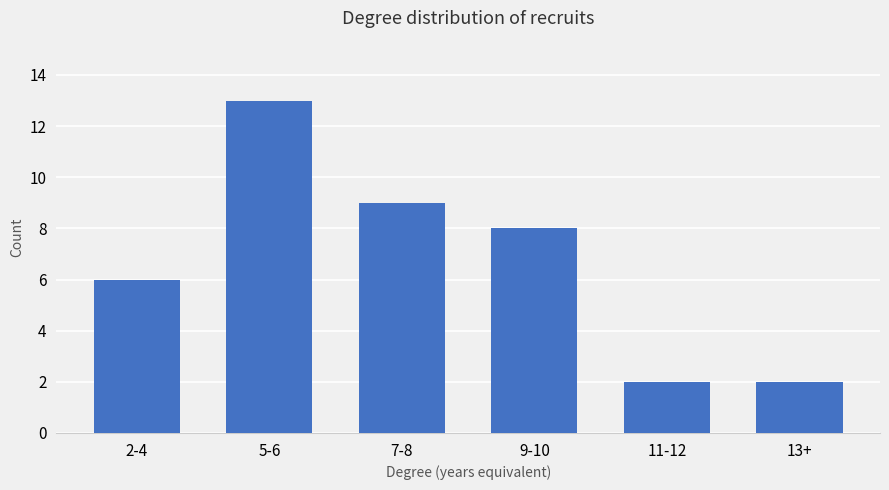

Reading right to left, extract all data points from this chart.

2	2	8	9	13	6